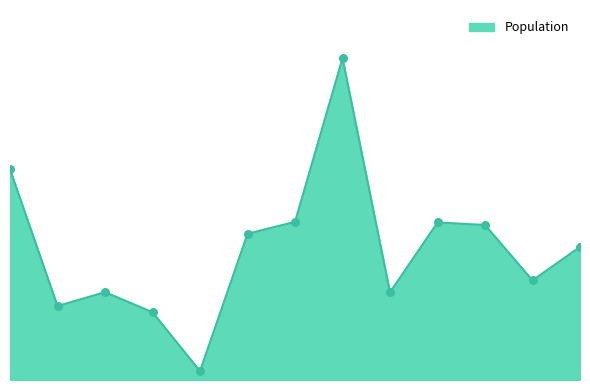

Is this an area chart (filled region under the line)?

Yes